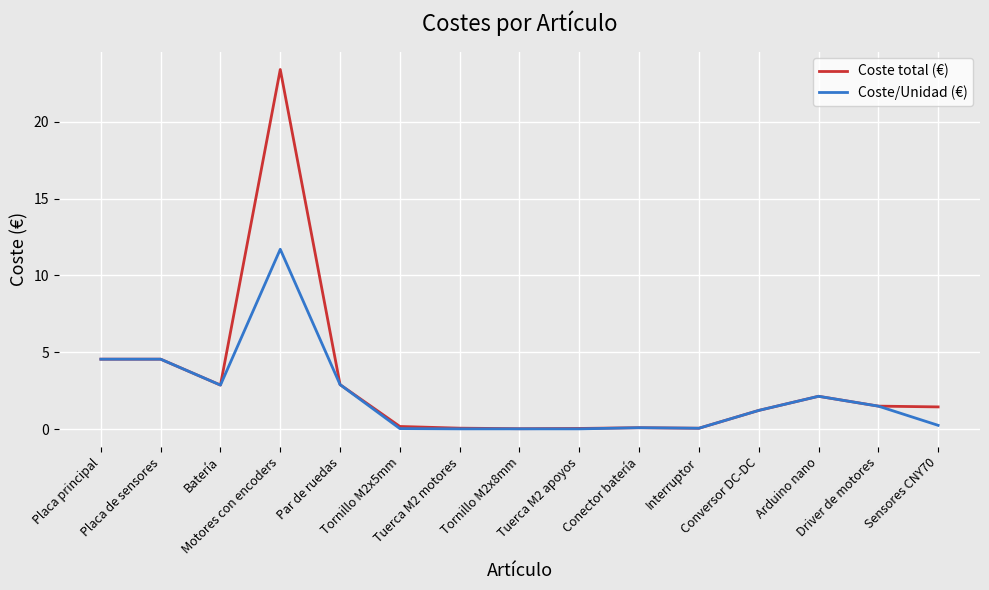

At which label does Coste total (€) first exceed 1?

Placa principal